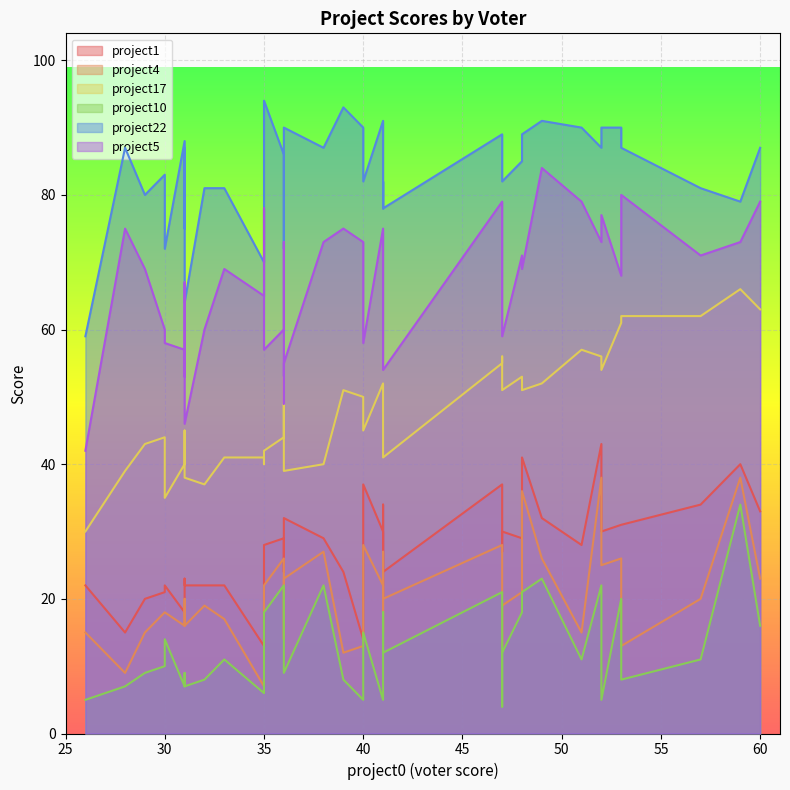

Which series changed the most between 35 and 36?

project4